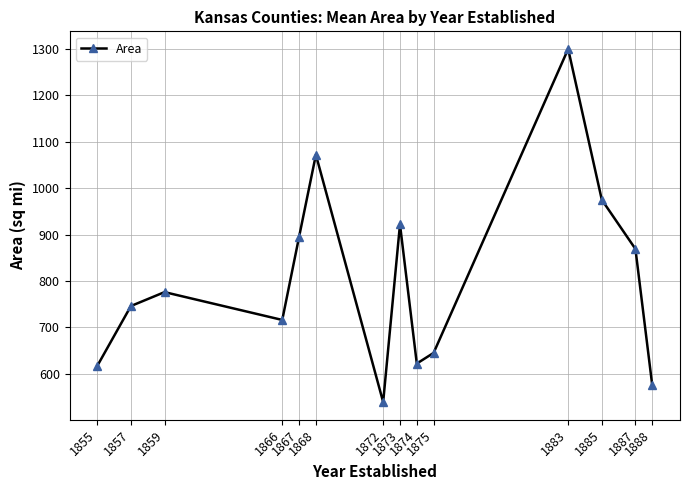

Where is the first local maximum?

1859